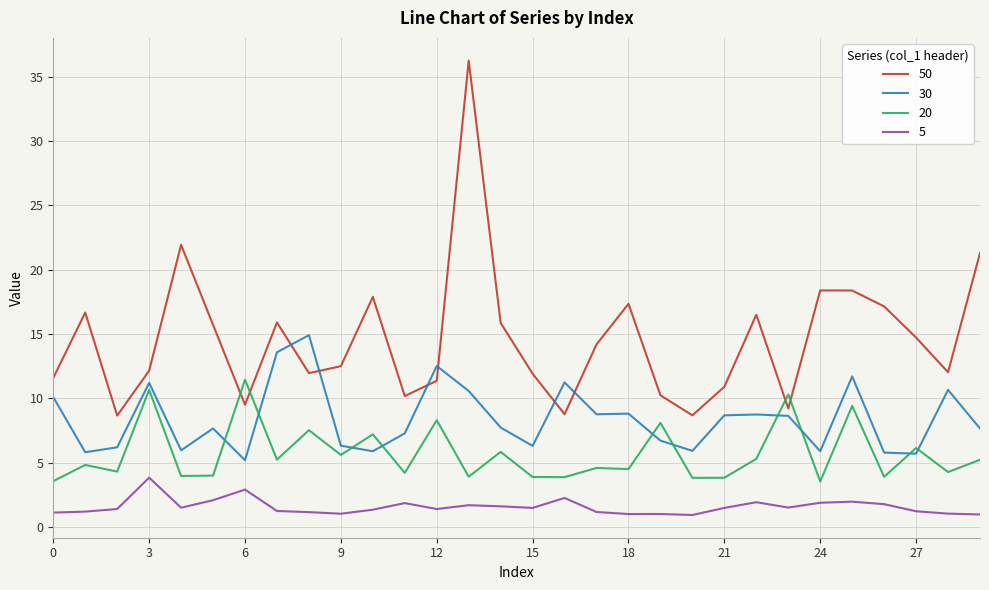

True or false: 20 and 5 cross at least once.

False